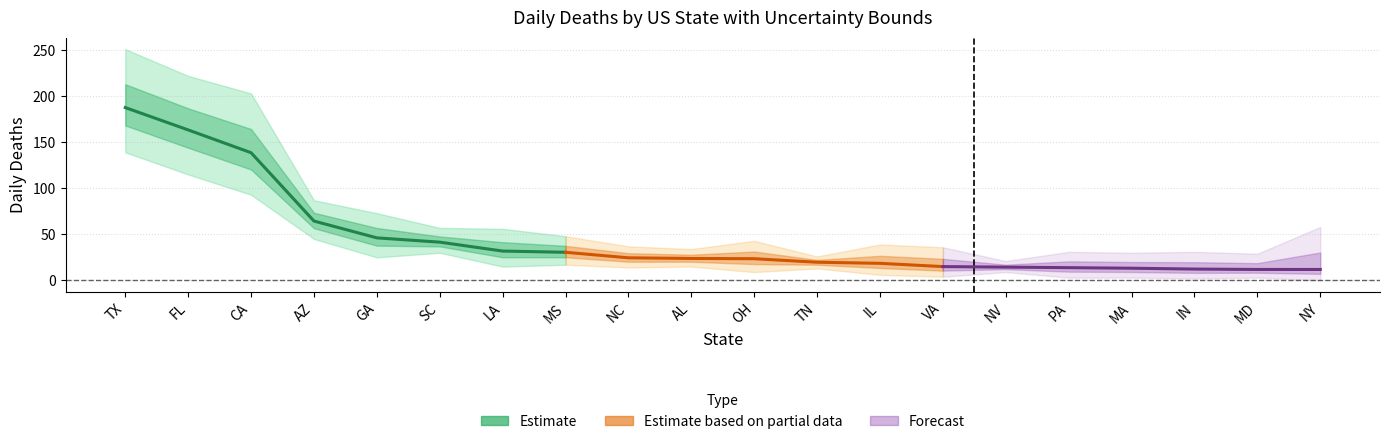

List the series in order of their overall mean, highest first.

daily_deaths_upper, daily_deaths, daily_deaths_lower